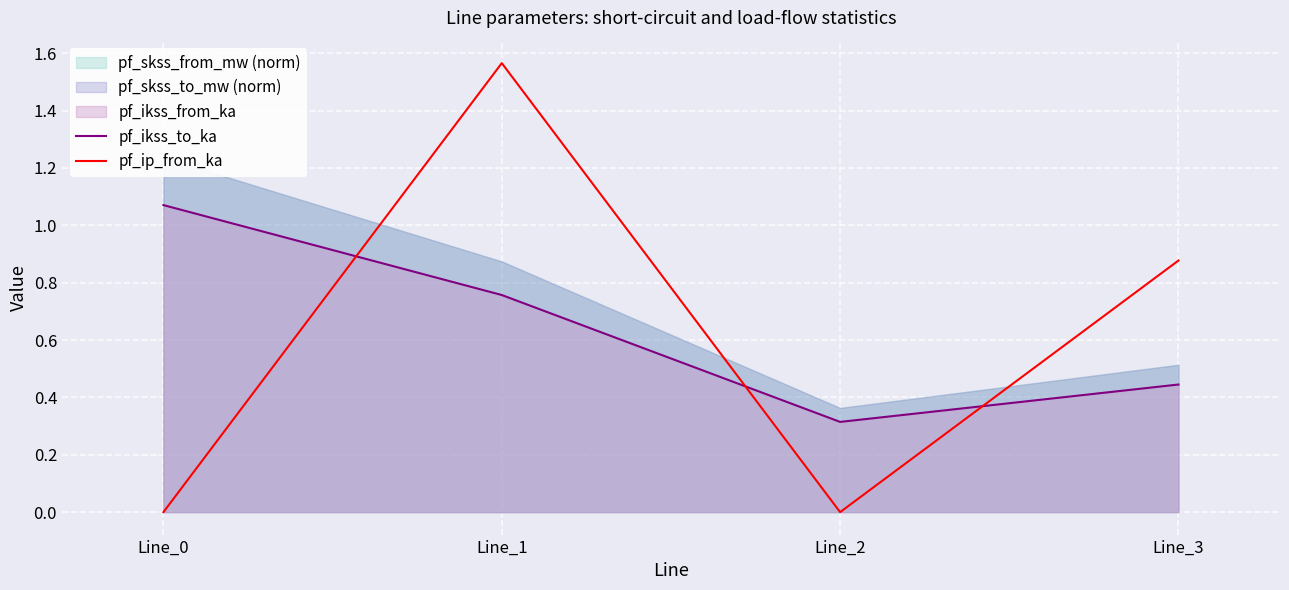

At which category is the sum across all series the highest?

Line_1